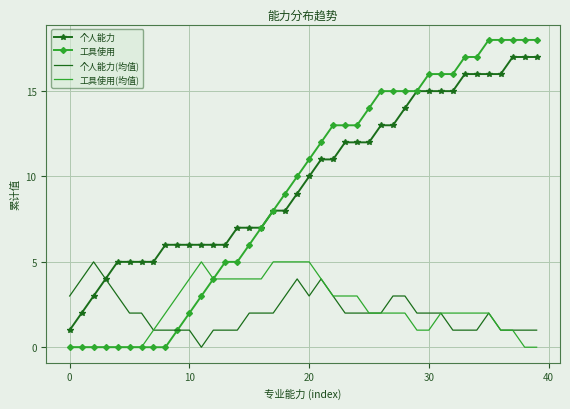

What is the greatest value displayed?

18.0